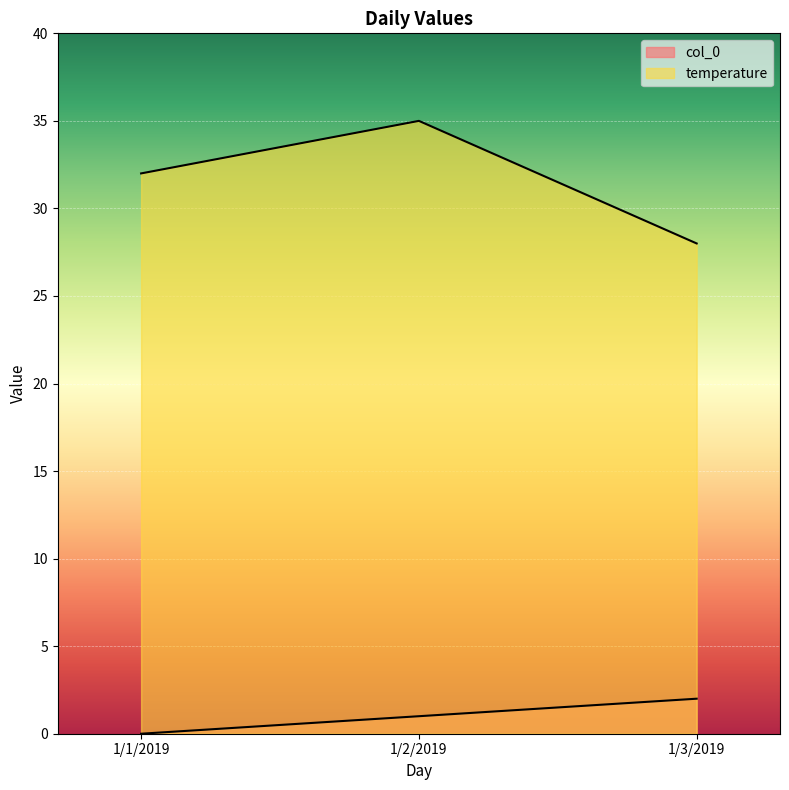

How many col_0 values are between 0 and 2?

3